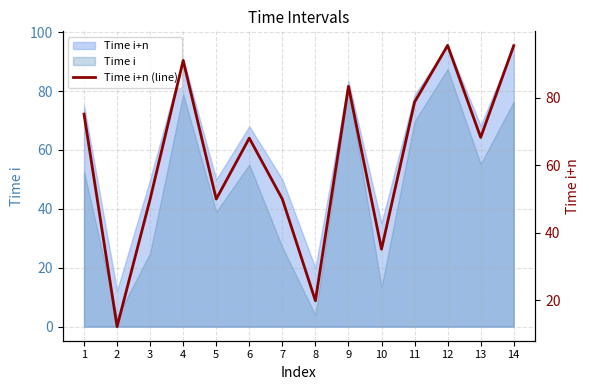

Between 13 and 8, which is larger?

13